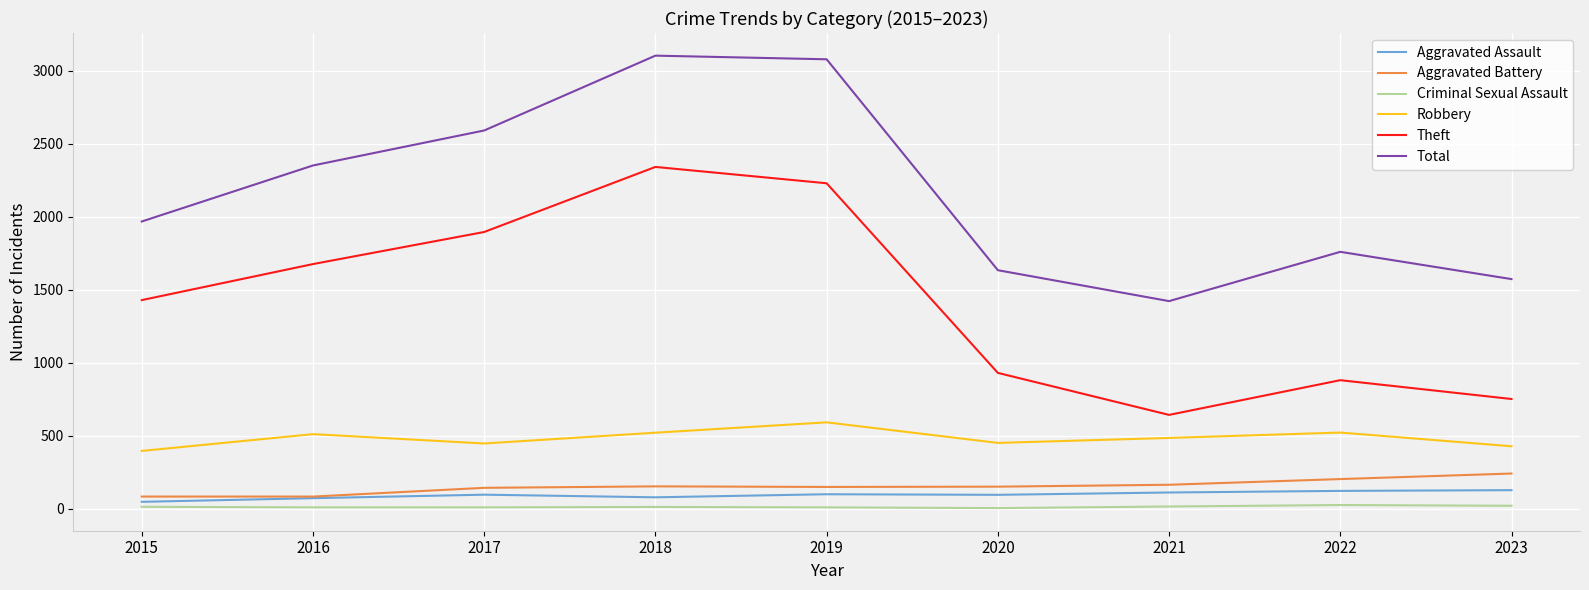

True or false: Aggravated Battery has a value of 240 at 2023.

True